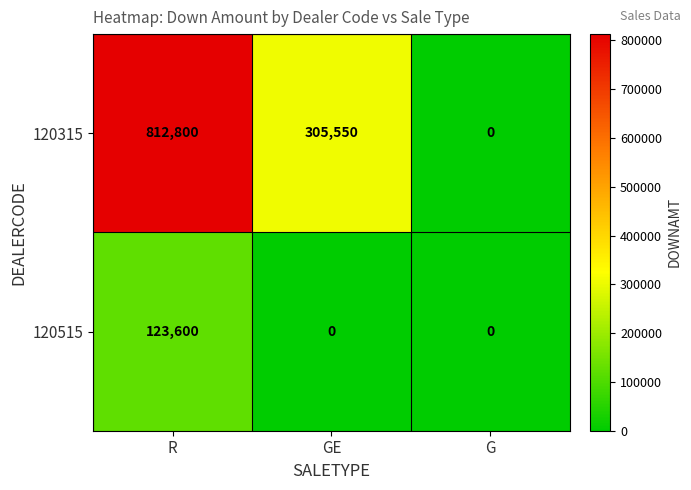

Is it true that 120515 equals 68446 at GE?

False